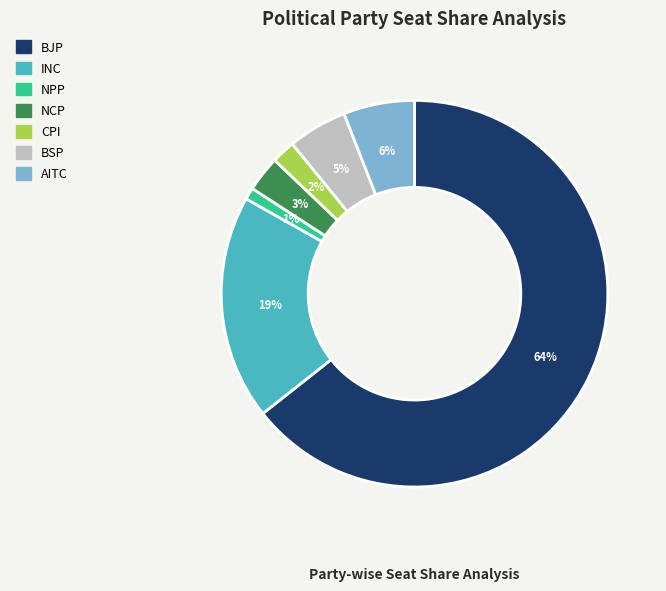

What is the ratio of the value at AITC to the value at NPP?

6.0